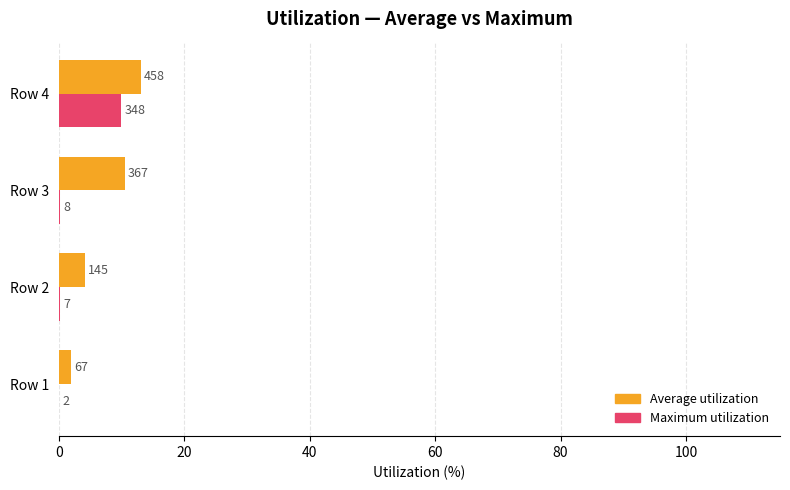

What are all the series names shown in the legend?

Average utilization, Maximum utilization